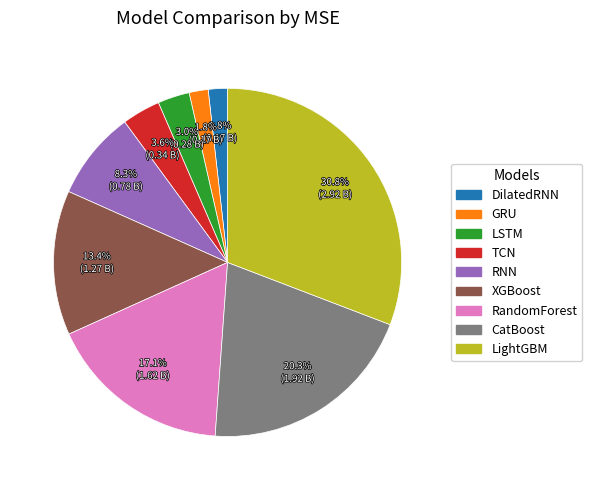

The GRU slice represents 10% of the pie. True or false?

False